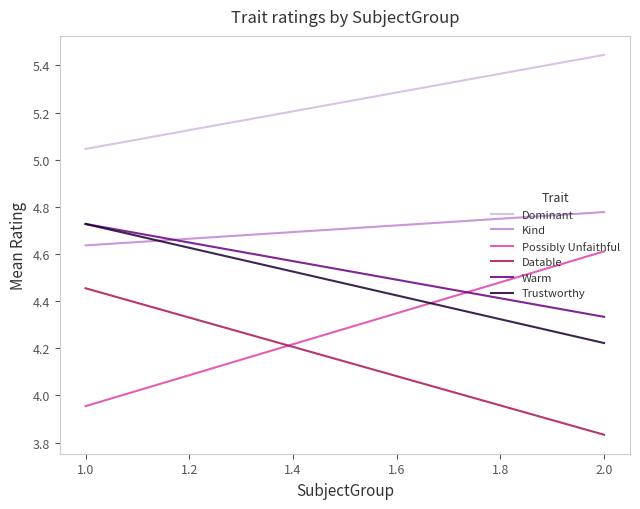

Reading right to left, extract all data points from this chart.

Dominant: 5.4	5.0
Kind: 4.8	4.6
Possibly Unfaithful: 4.6	4.0
Datable: 3.8	4.5
Warm: 4.3	4.7
Trustworthy: 4.2	4.7